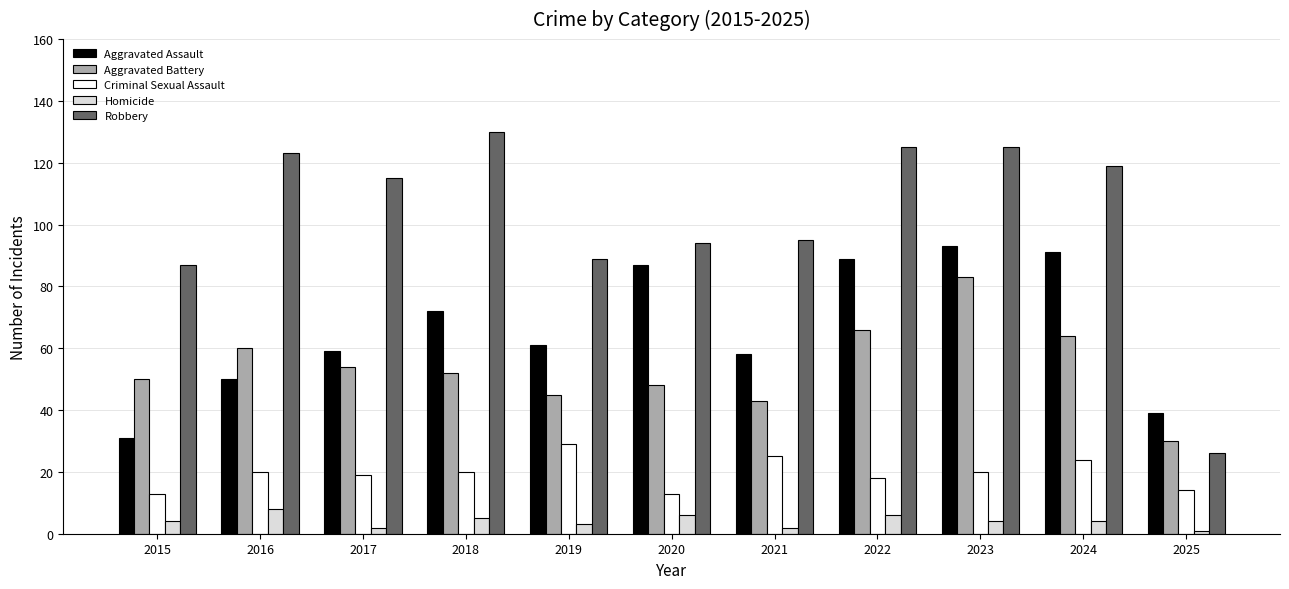

Count the number of categories in the chart.

11